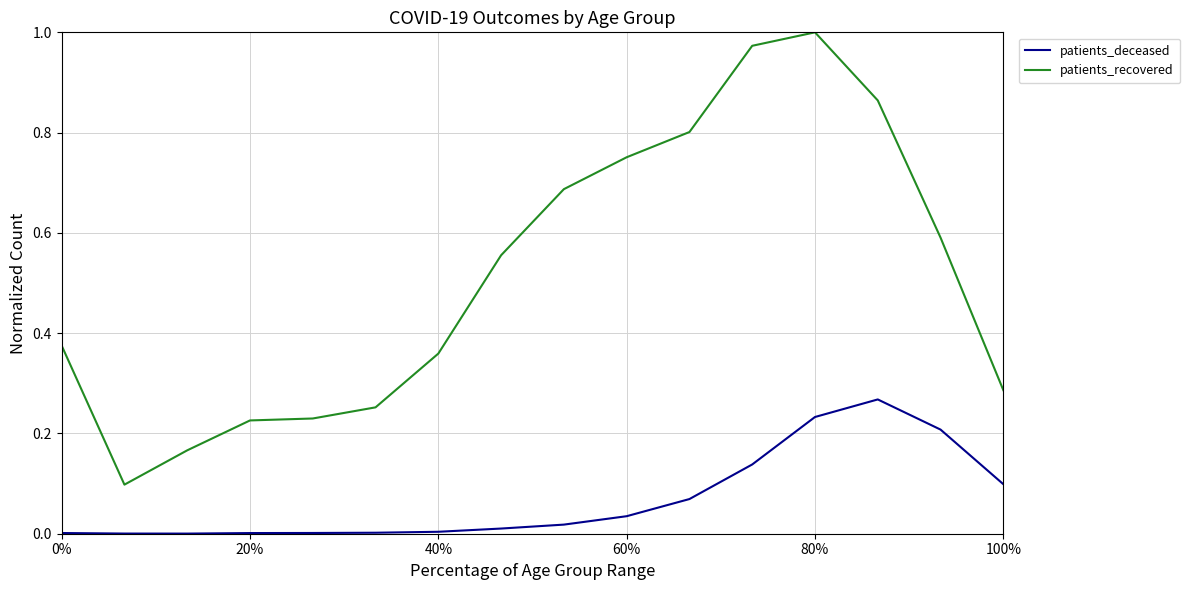

Which series has the largest range (max minus min)?

patients_recovered